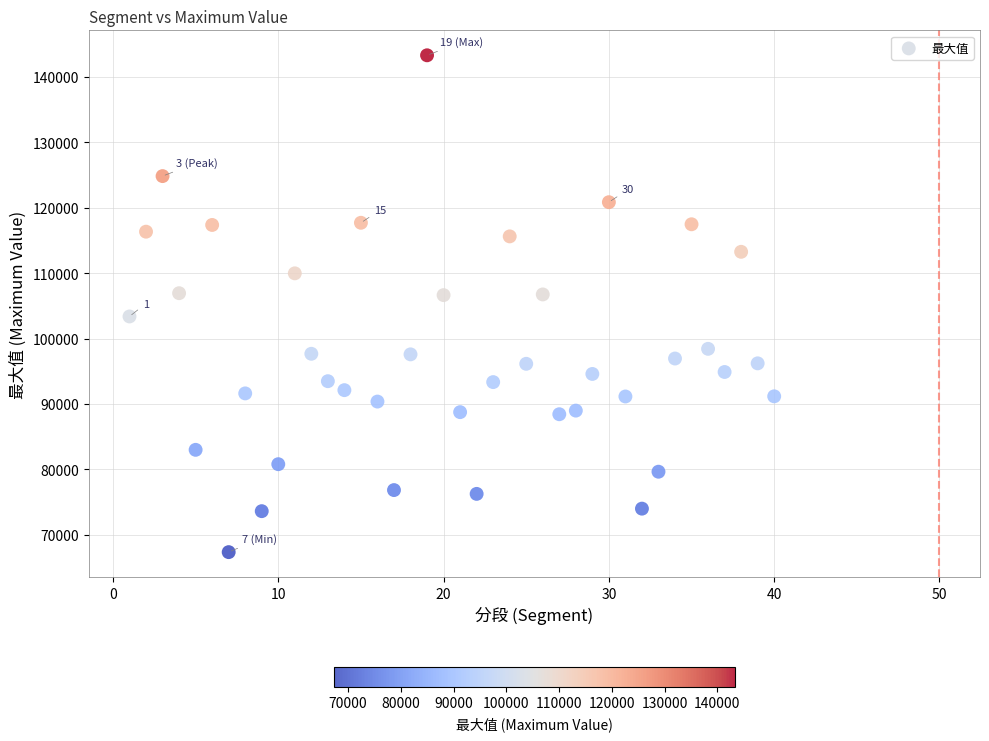

What is the range of Y values (max minus min)?

75959.0